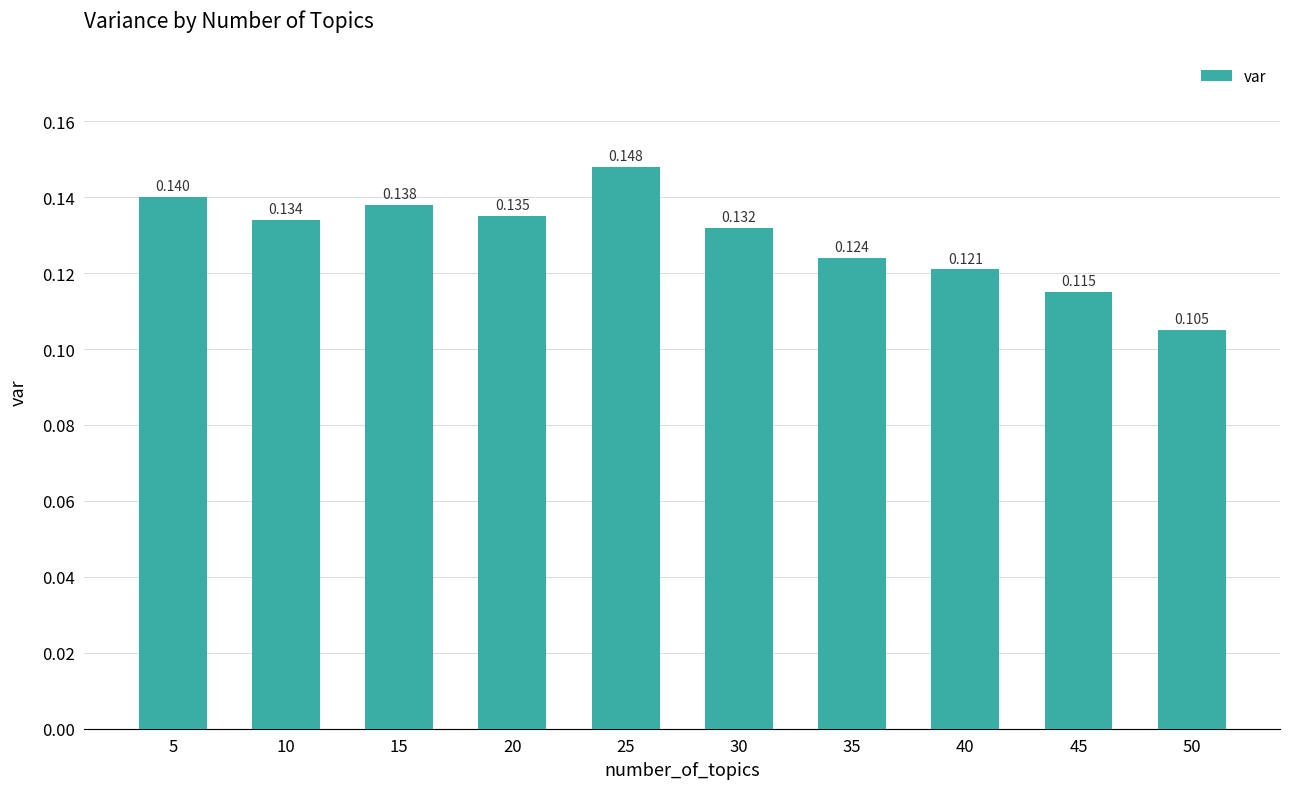

List the labels in order of value, largest first.

25, 5, 15, 20, 10, 30, 35, 40, 45, 50